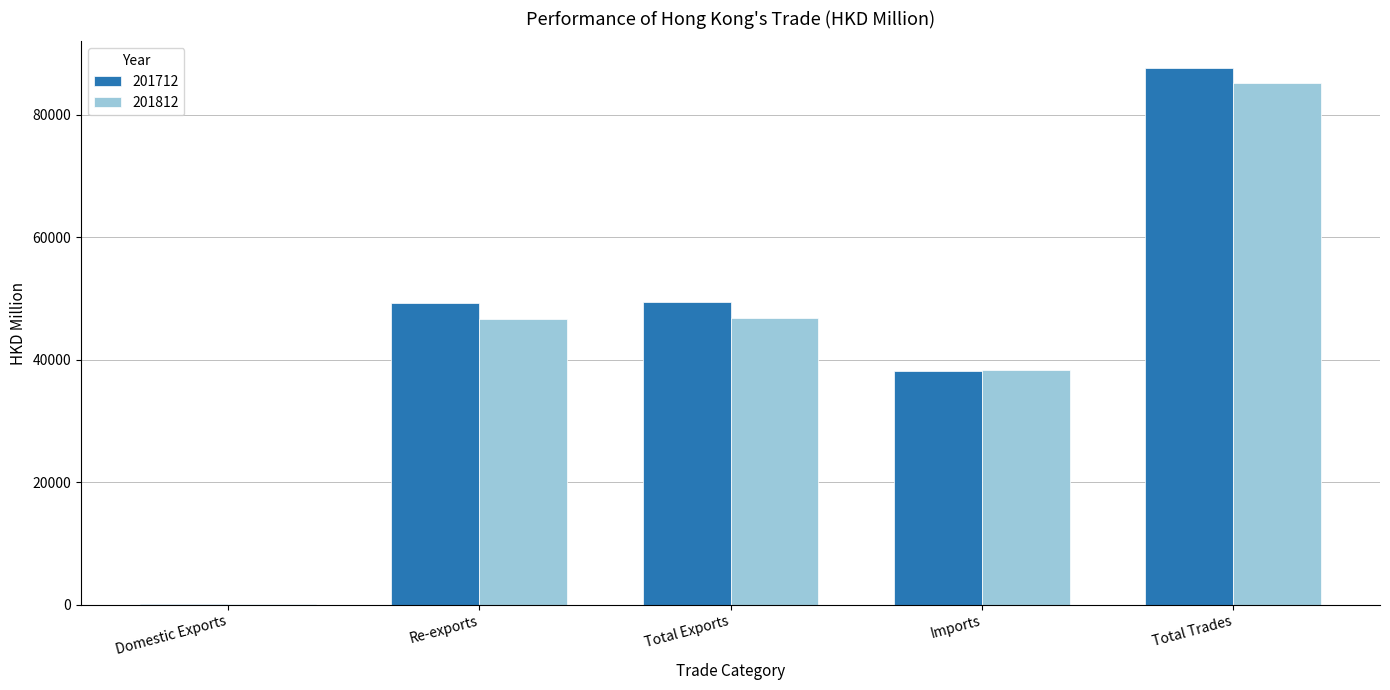

What is the average value of the 201712 series?

44923.3